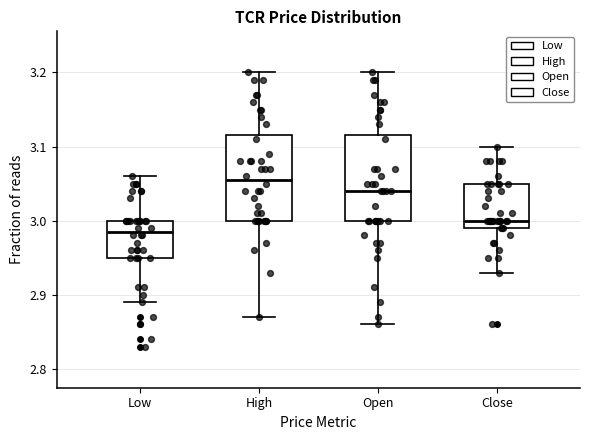

Reading left to right, transcribe this box plot: for each box, give where its median line is, the range the box spans, and where its two whiskers end, as read against the y-axis. The values are not printed on the chart, so give them approximately, as read against the axis.

Low: median 2.99, box 2.95 to 3.00, whiskers 2.89 to 3.06
High: median 3.06, box 3.00 to 3.12, whiskers 2.87 to 3.20
Open: median 3.04, box 3.00 to 3.12, whiskers 2.86 to 3.20
Close: median 3.00, box 2.99 to 3.05, whiskers 2.93 to 3.10